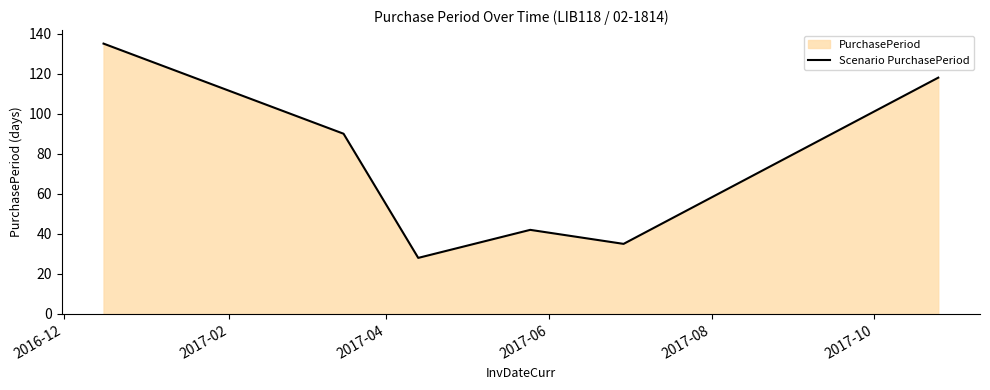

Reading left to right, list all the values displayed in this chart.

135	90	28	42	35	118